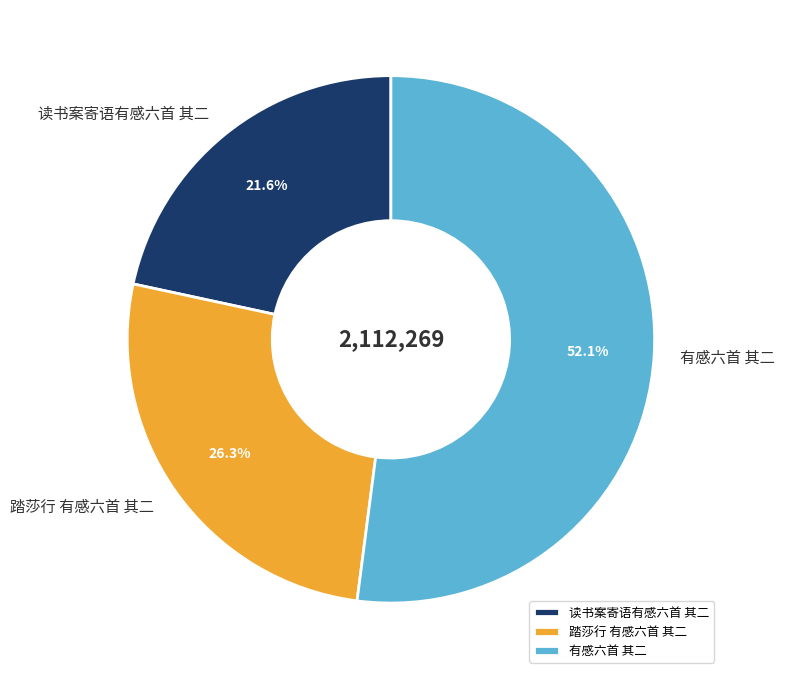

What is the largest slice in the pie chart?

有感六首 其二